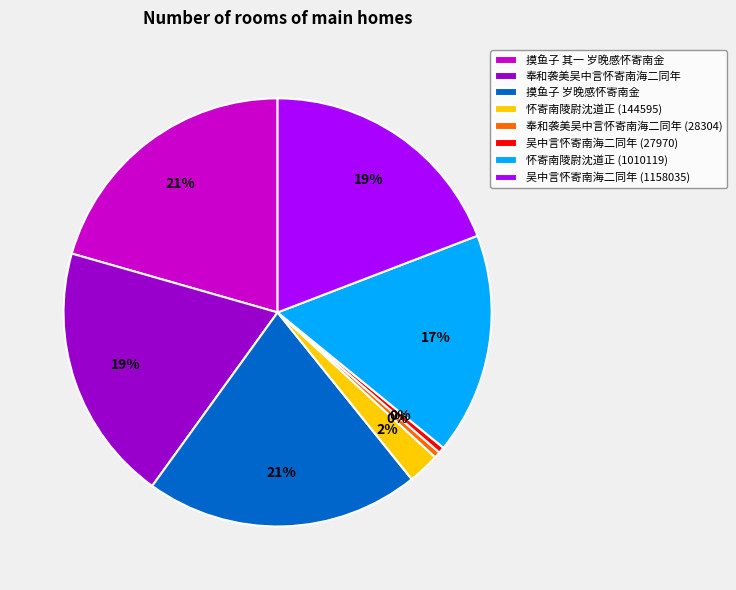

How many segments does this pie chart have?

8